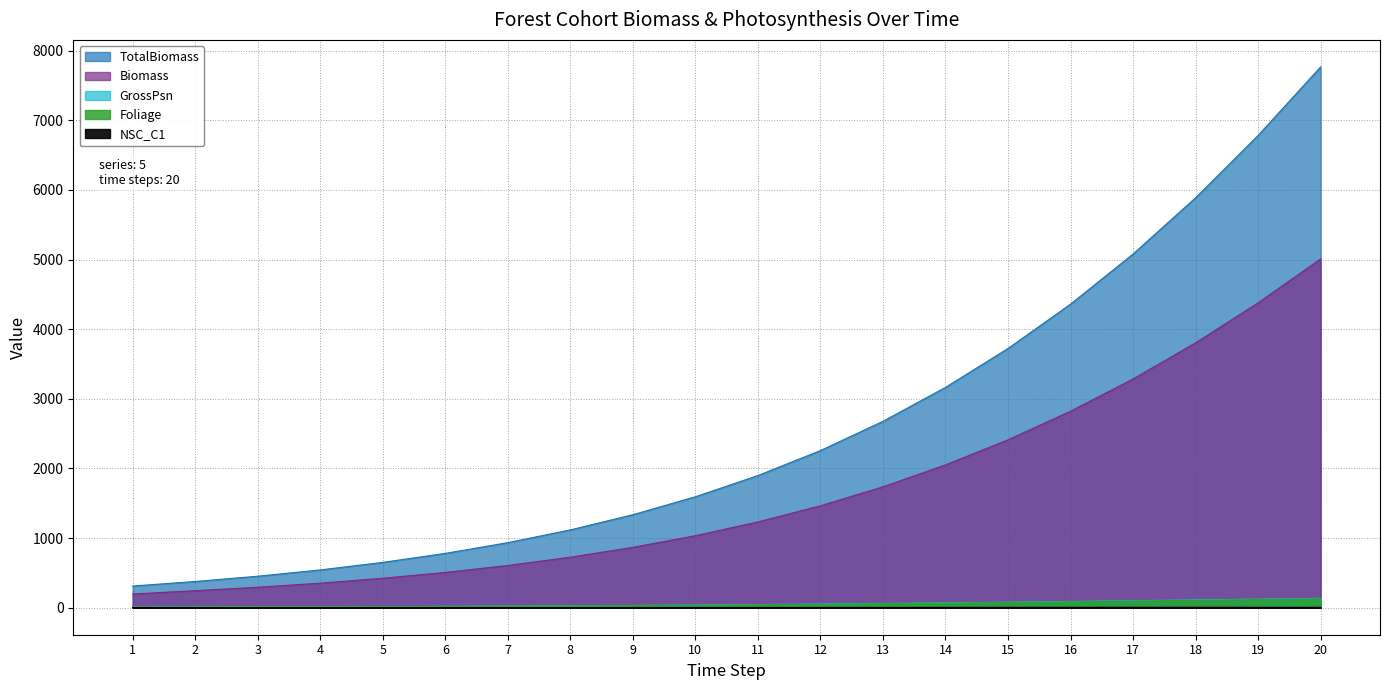

What is the smallest value displayed?

0.6